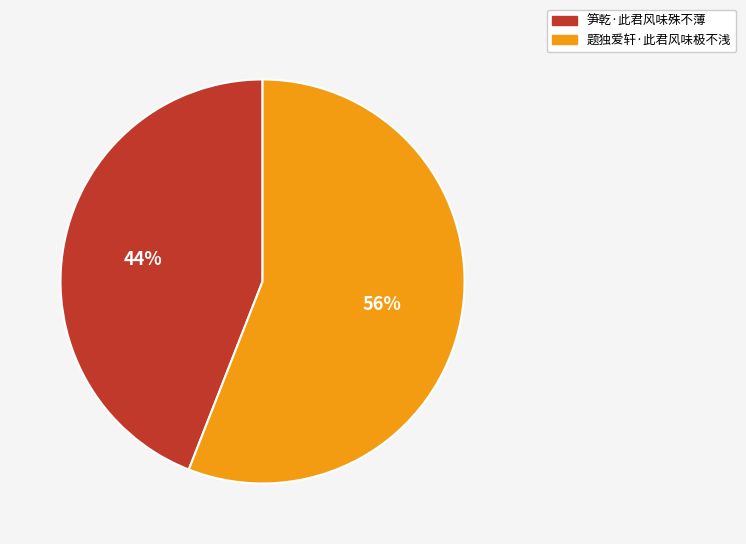

Is it true that 笋乾·此君风味殊不薄 is 56% of the pie?

False